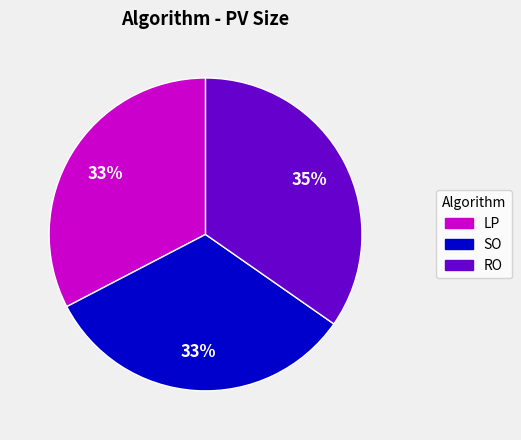

Combined, do RO and LP account for over 50%?

Yes